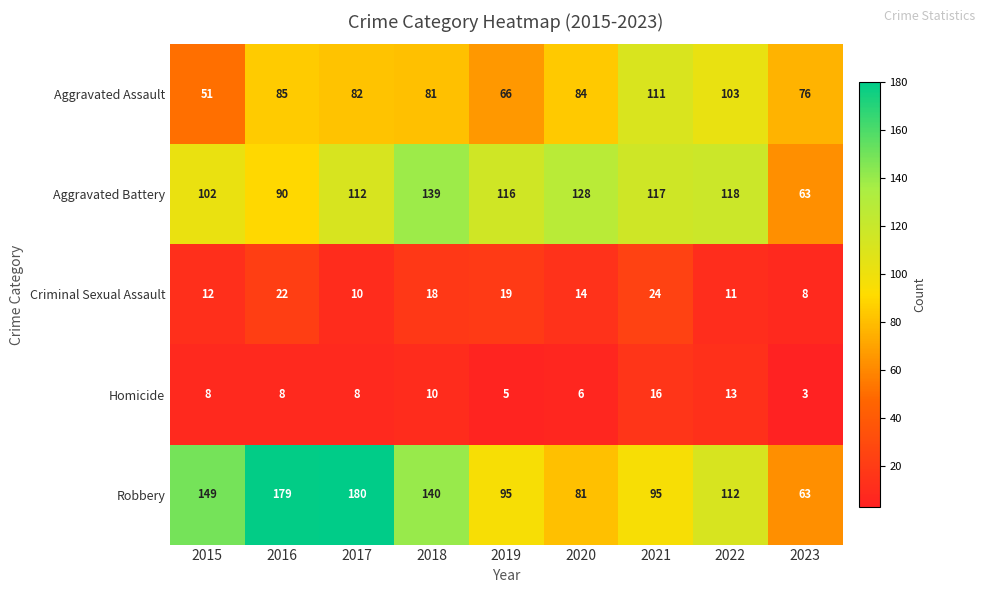

At how many categories does at least one series exceed 157?

2